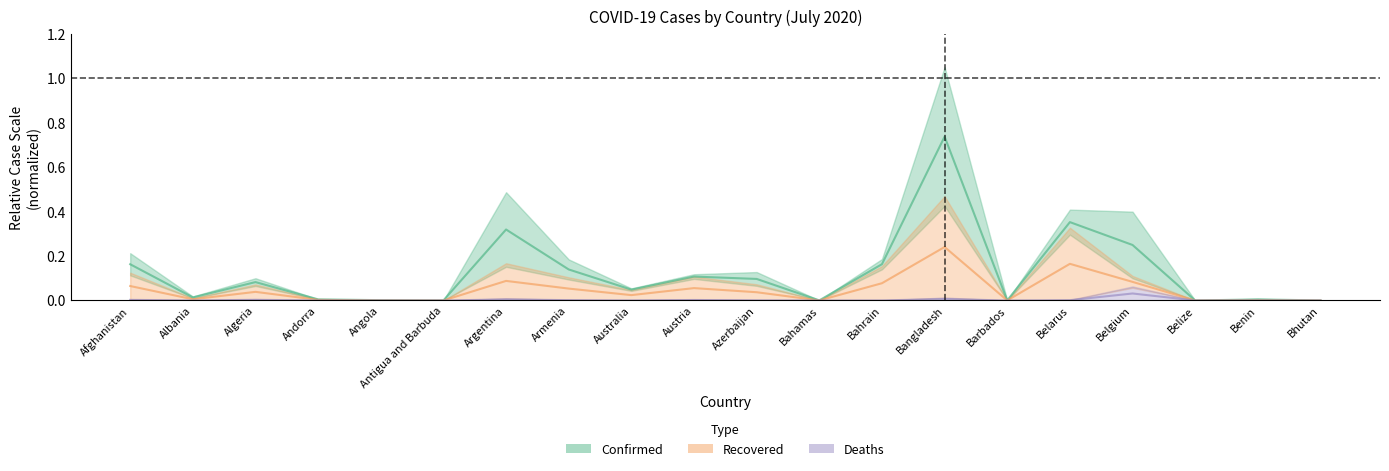

At which label does Confirmed reach its peak?

Bangladesh